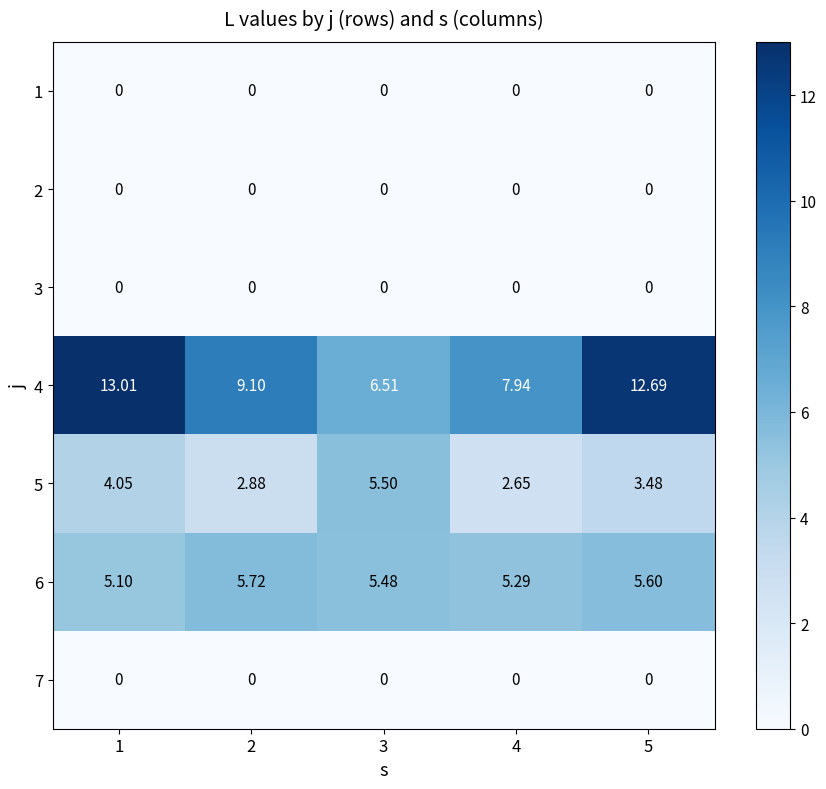

Which series has the widest spread of values?

4